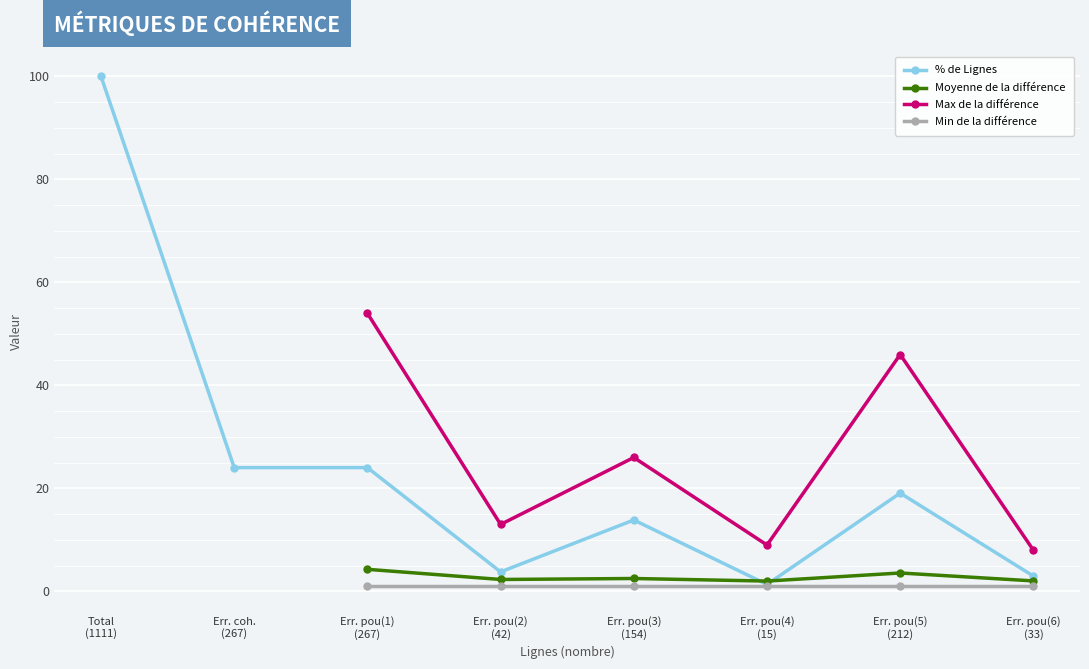

What is the value of the % de Lignes point at the 7th from the left?

19.1